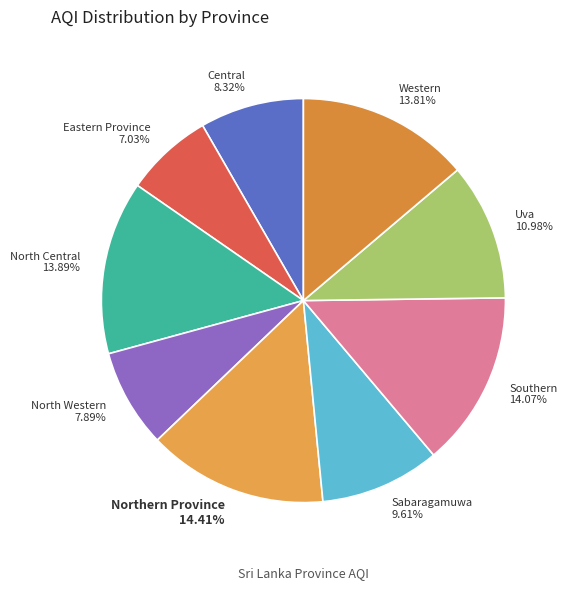

Is the sum of Western and Central greater than half?

No